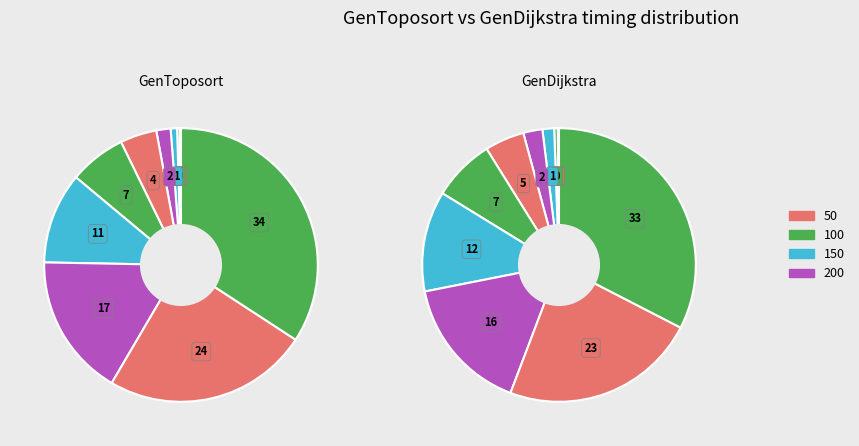

Does 100 account for over 50% of the chart?

No